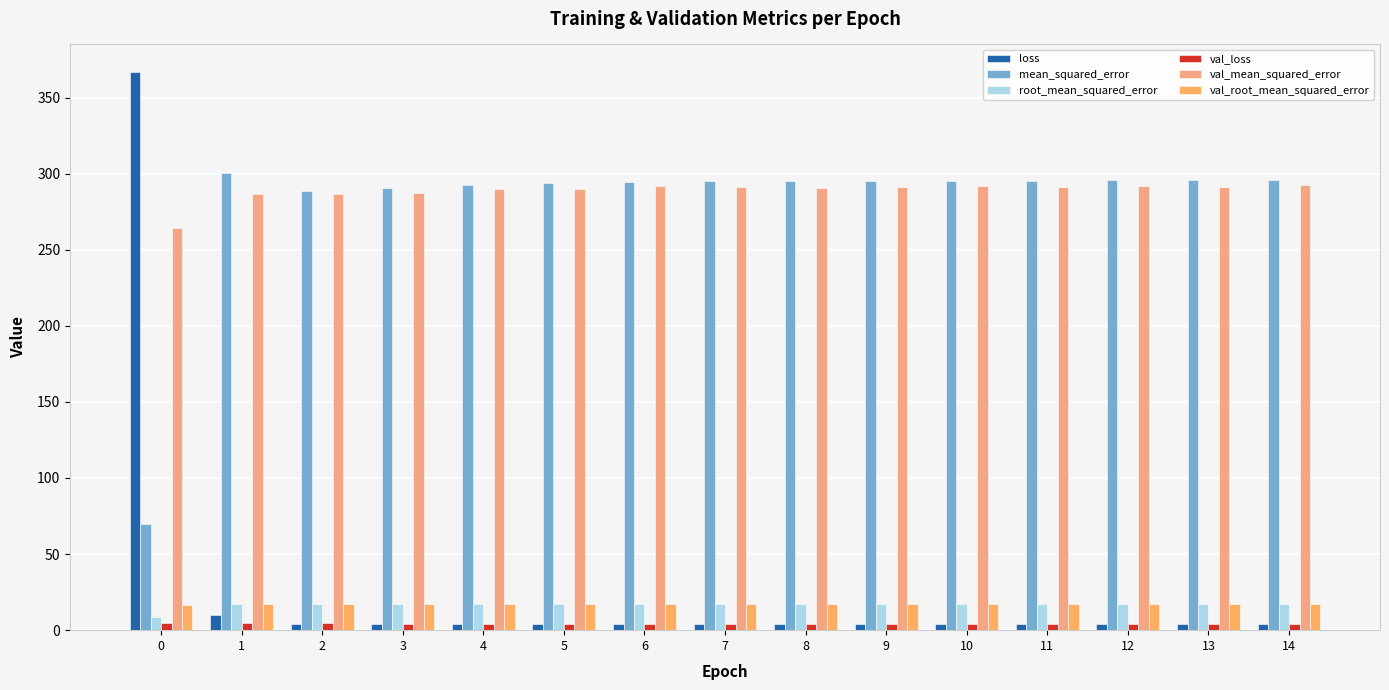

What is the sum of all val_mean_squared_error values?

4327.3